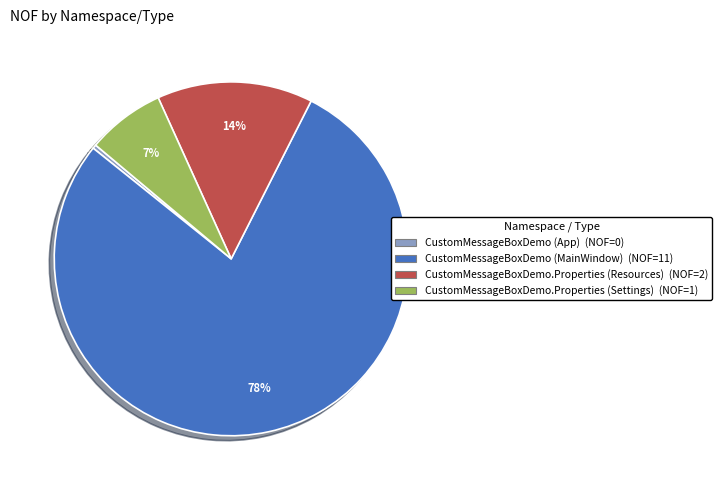

To the nearest percent, what is the combined percentage of CustomMessageBoxDemo (MainWindow) and CustomMessageBoxDemo.Properties (Resources)?

93%